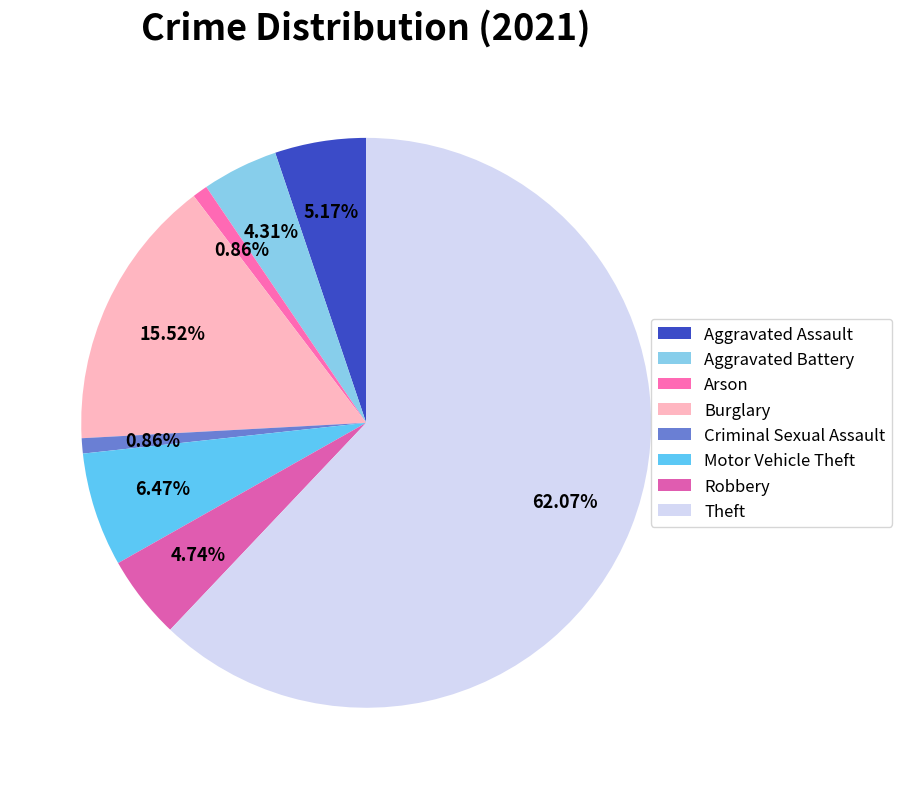

How many segments does this pie chart have?

8